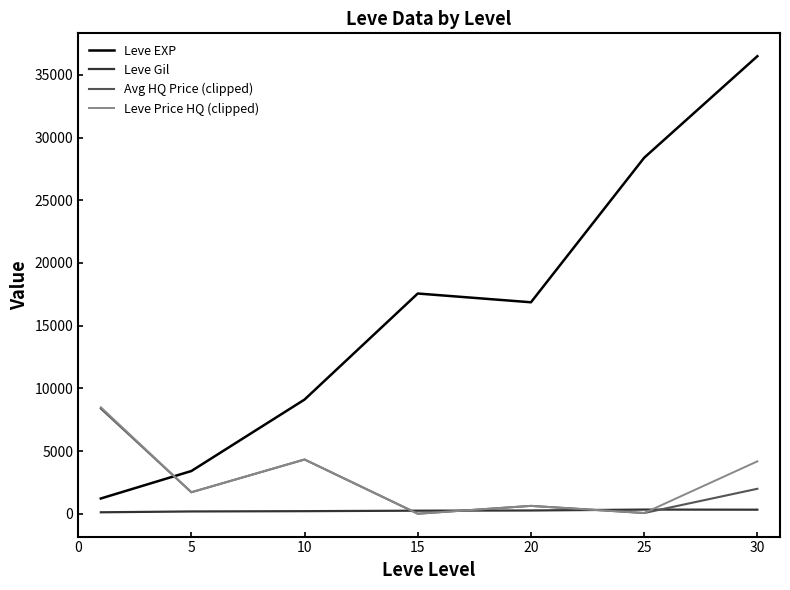

Which series ends up on top after the final intersection of Leve EXP and Leve Price HQ (clipped)?

Leve EXP